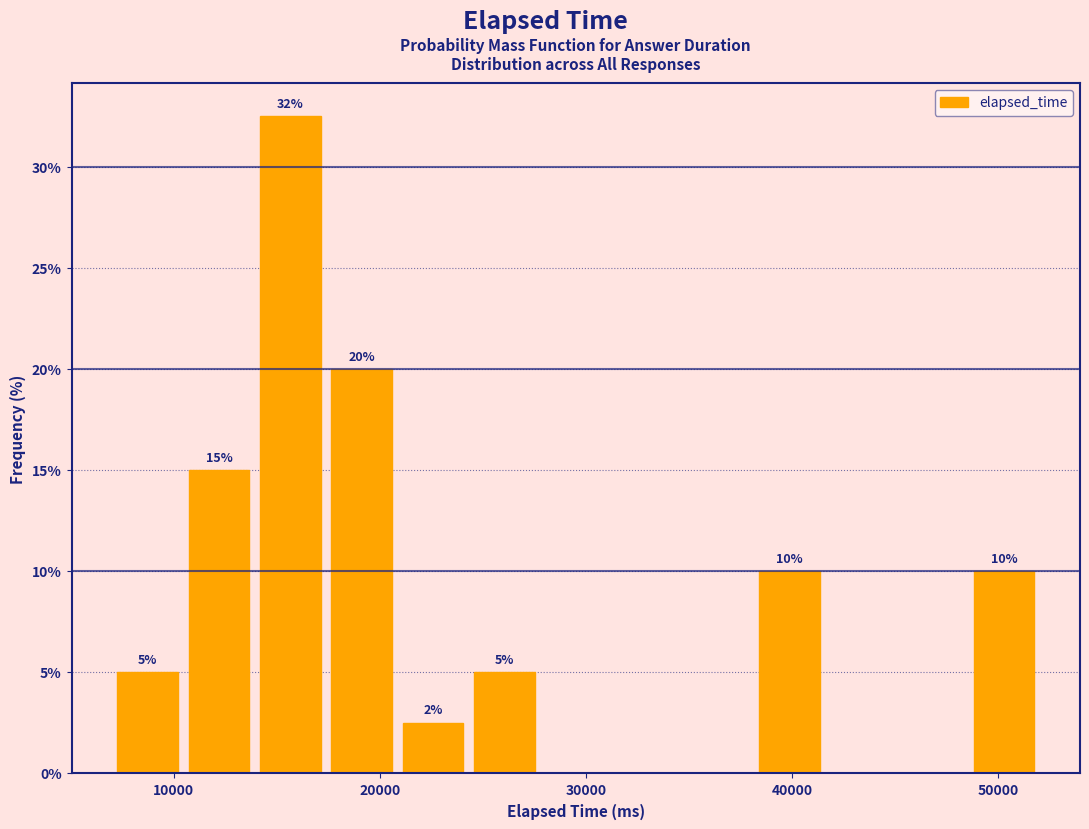

Read against the x-axis, roughly where is the centre of the tallest bar?

16000